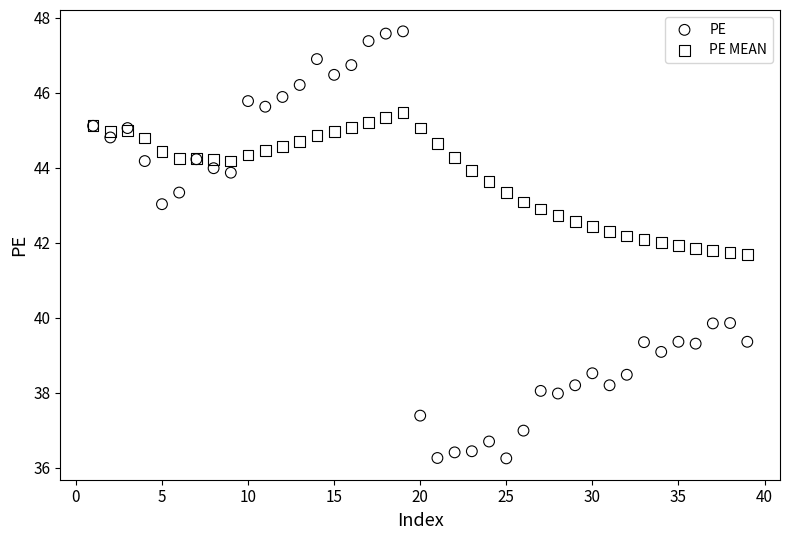

What is the X range (max minus min) for the scatter plot?

38.0